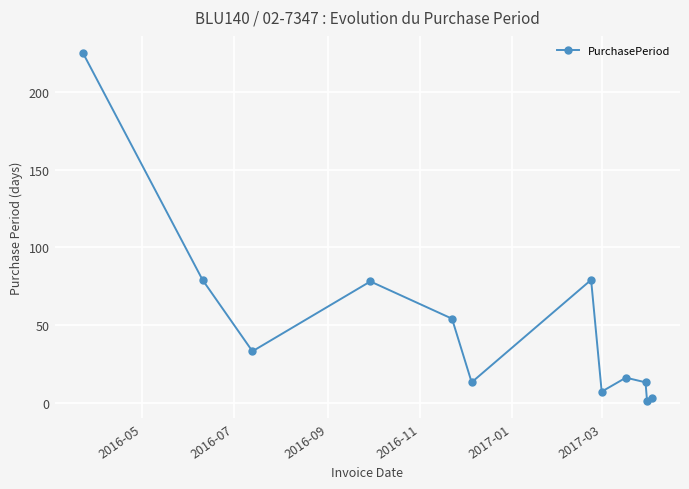

True or false: there are more than 0 points higher than both neighbors.

True